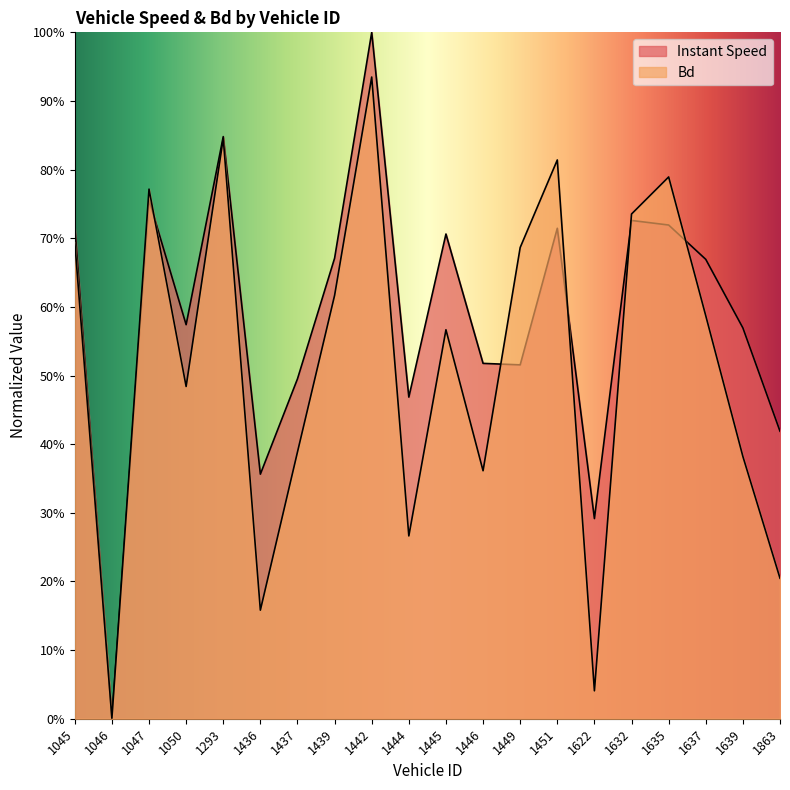

Rank the series at 1047 from lowest to highest value.

instspeed, Bd